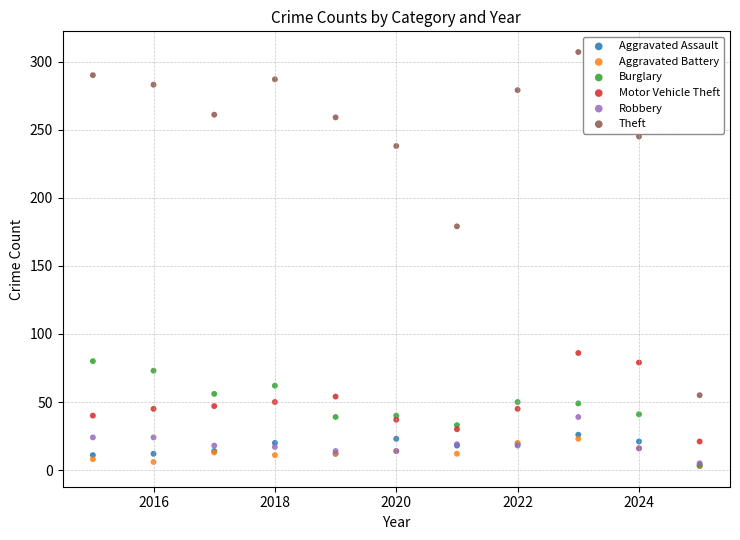

Across all series, what Y value is closest to 155?

179